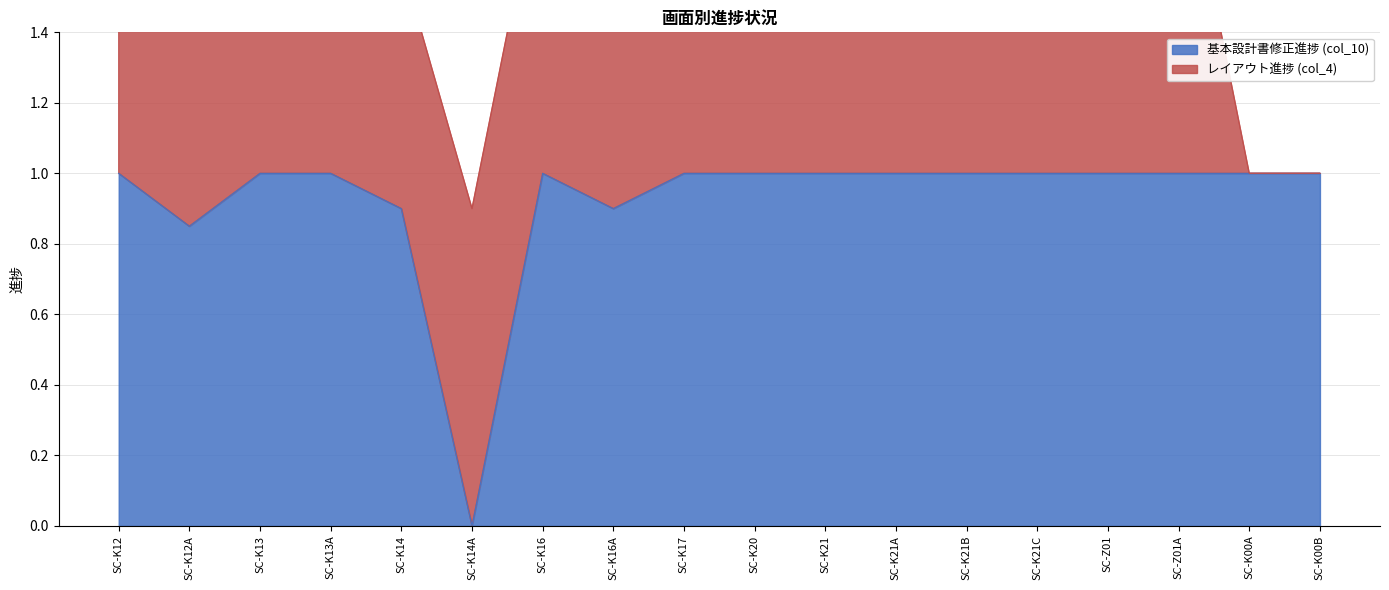

Is it true that the value at SC-Z01 is 1.0?

True